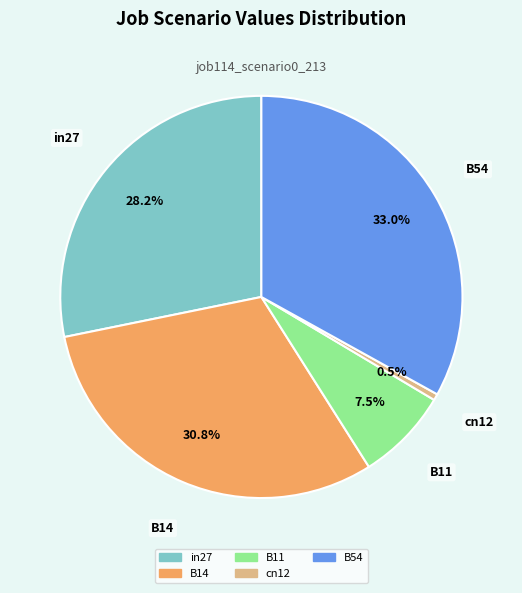

Between in27 and B14, which is larger?

B14